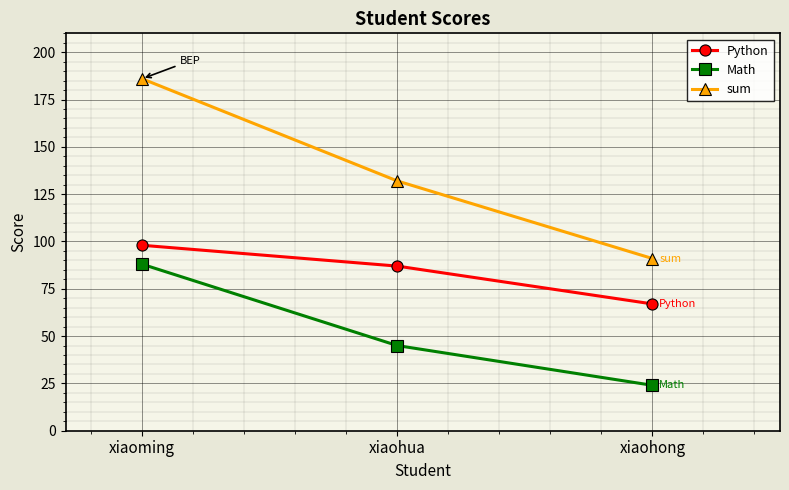

Which category has the lowest value in the Math series?

xiaohong